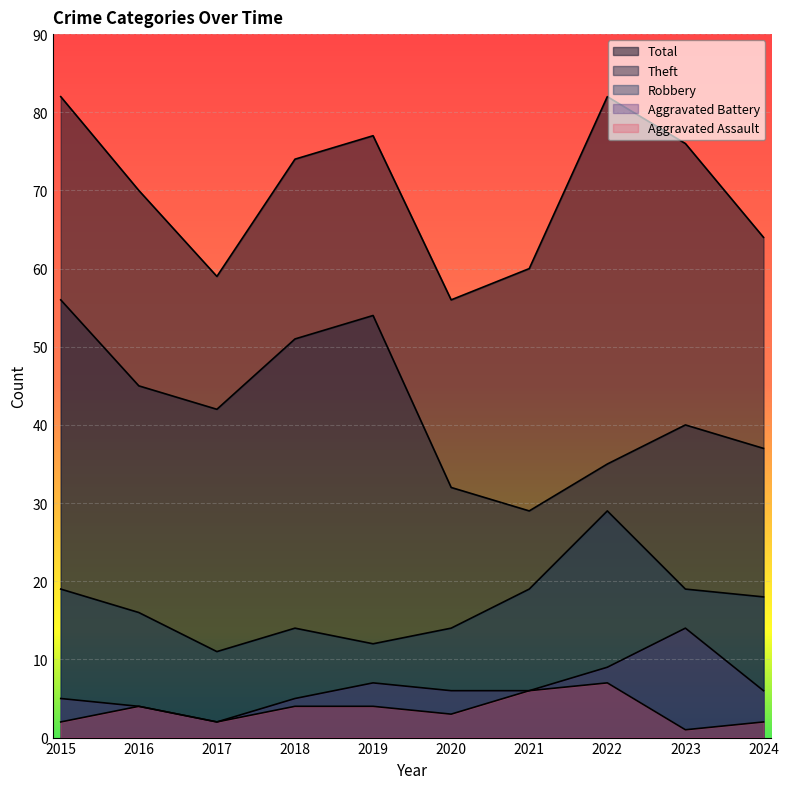

At which label does Total reach its minimum?

2020